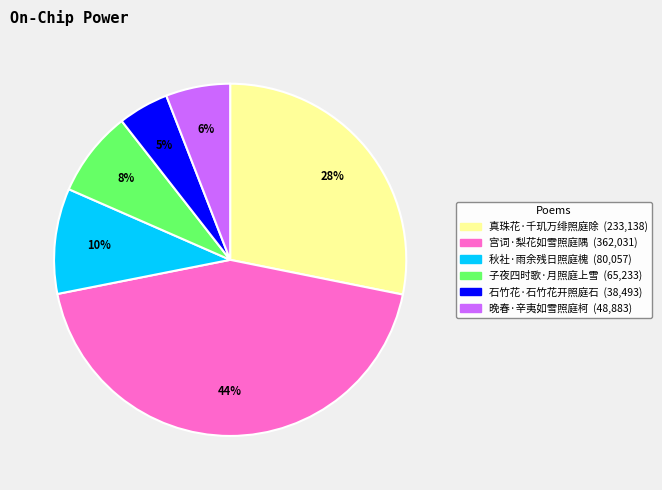

Approximately how many times larger is the value at 宫词·梨花如雪照庭隅 compared to 子夜四时歌·月照庭上雪?

5.5